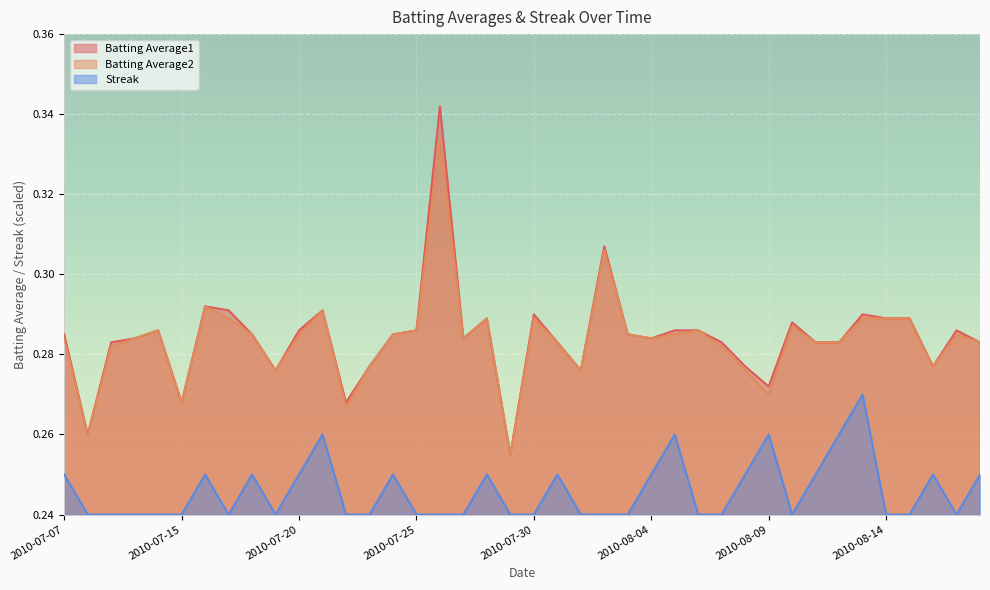

In Streak, how many points are higher than both neighbors (excluding endpoints)?

10